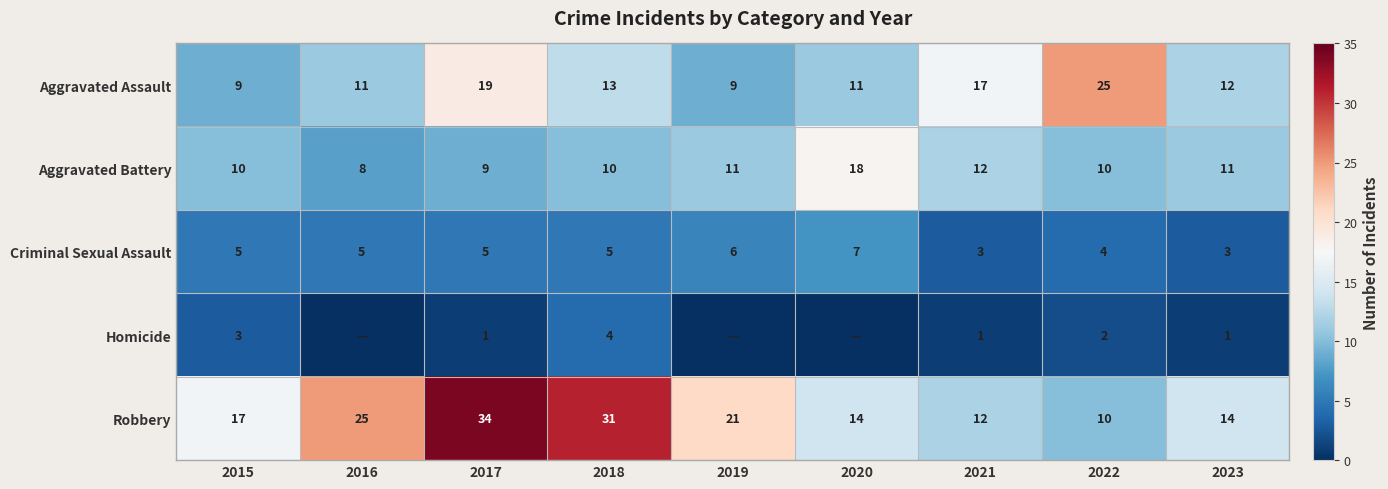

What is the average value of the Aggravated Assault series?

14